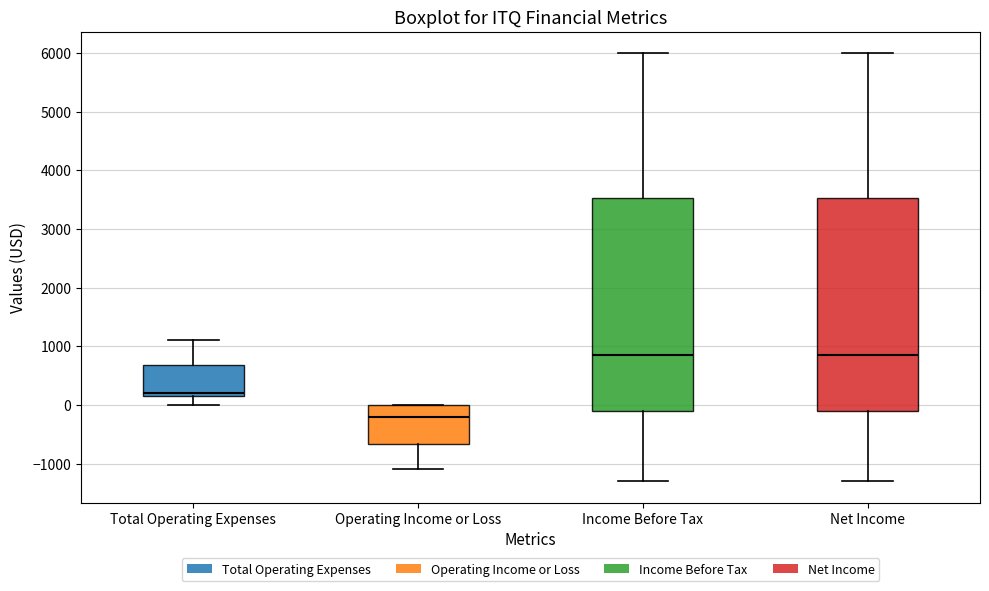

Reading left to right, transcribe this box plot: for each box, give where its median line is, the range the box spans, and where its two whiskers end, as read against the y-axis. The values are not printed on the chart, so give them approximately, as read against the axis.

Total Operating Expenses: median 200 (just above the box's lower edge), box 200 to 700, whiskers 0 to 1100
Operating Income or Loss: median -200, box -700 to 0, whiskers -1100 to 0
Income Before Tax: median 900, box -100 to 3500, whiskers -1300 to 6000
Net Income: median 900, box -100 to 3500, whiskers -1300 to 6000